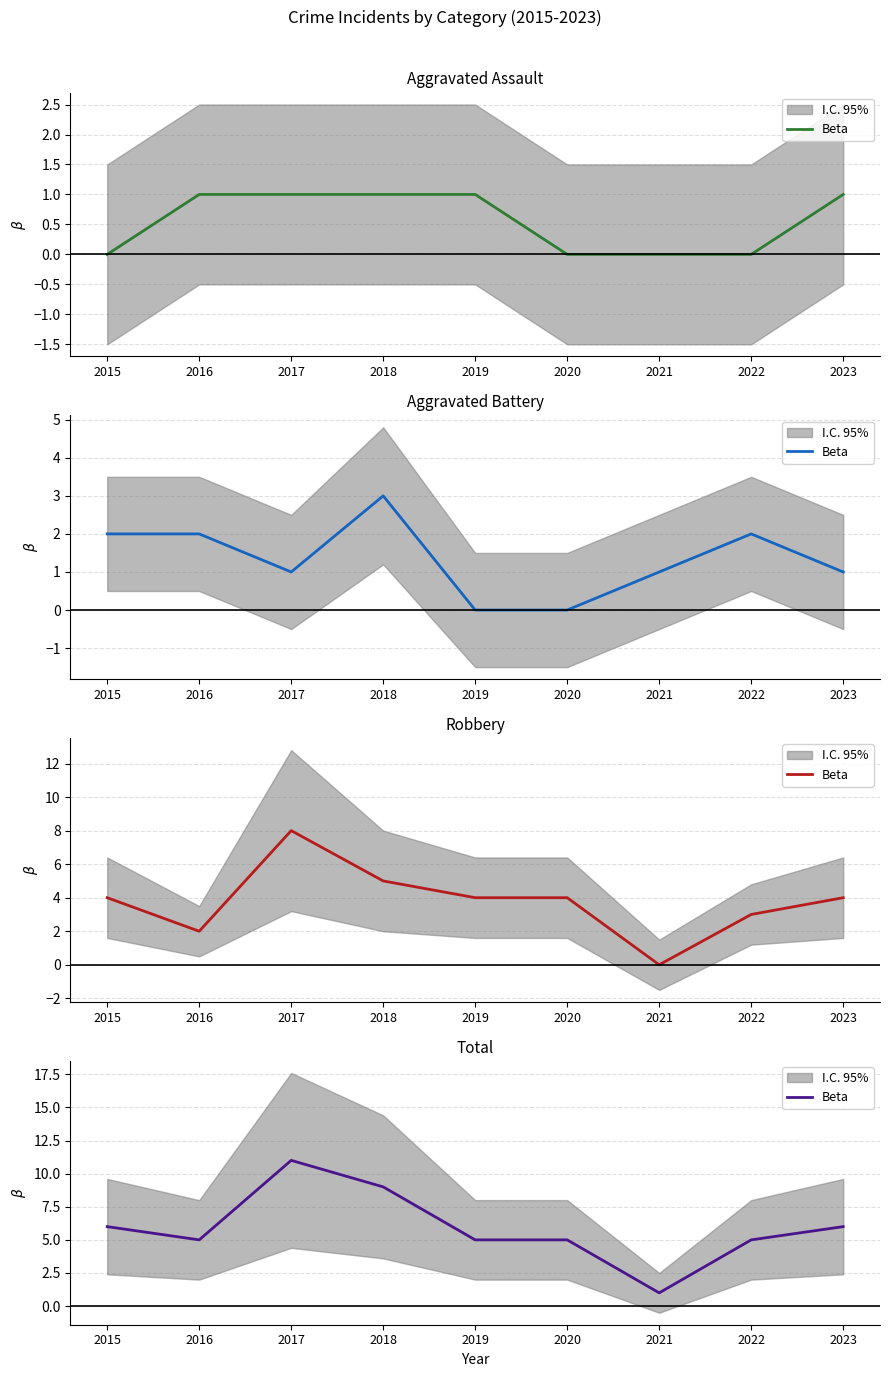

What is the approximate value at 2017, to the nearest 5?

10